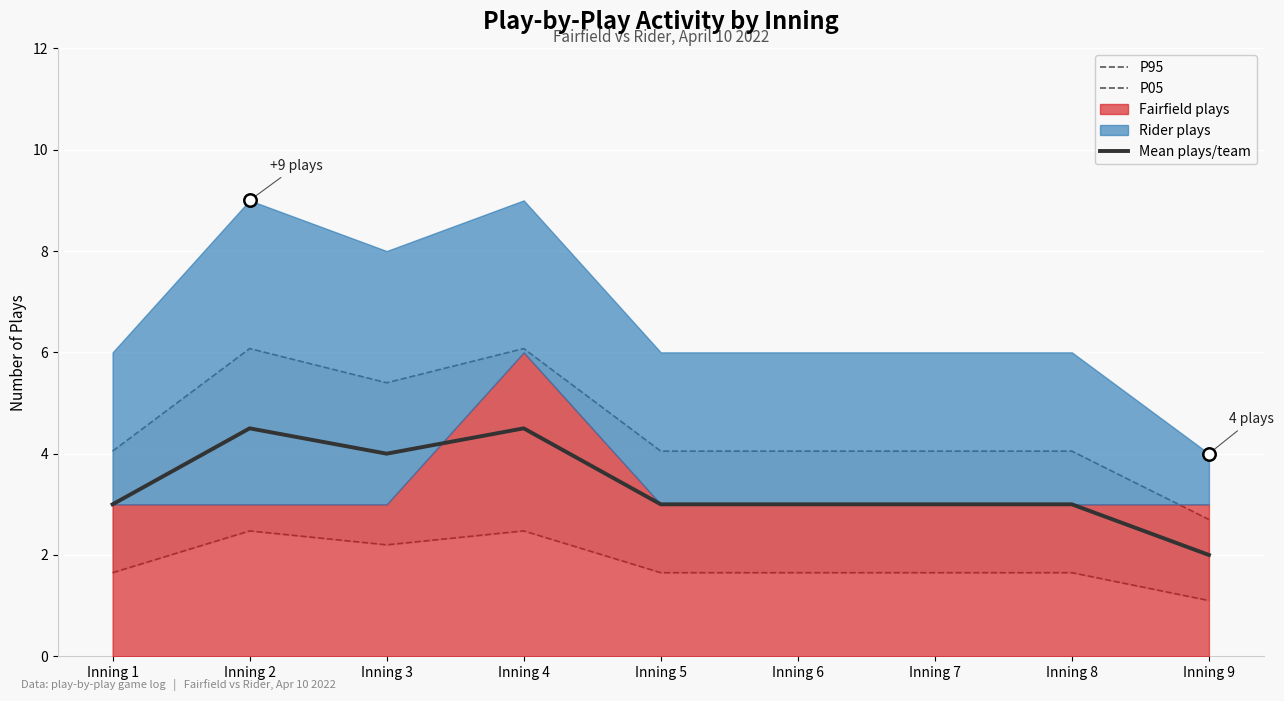

What is the lowest value of the Mean plays/team series?

2.0